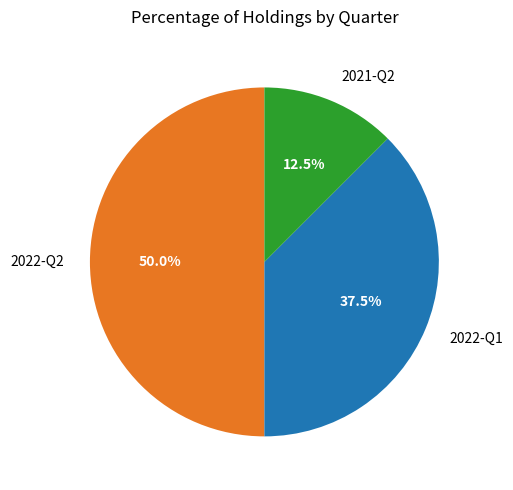

Which category has the biggest portion of the pie?

2022-Q2